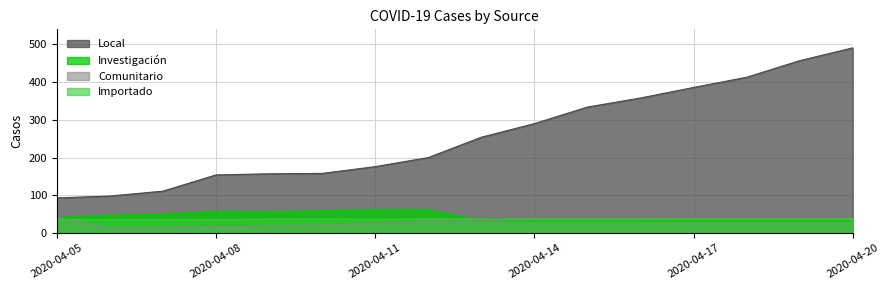

True or false: Local has a value of 301 at 2020-04-19.

False